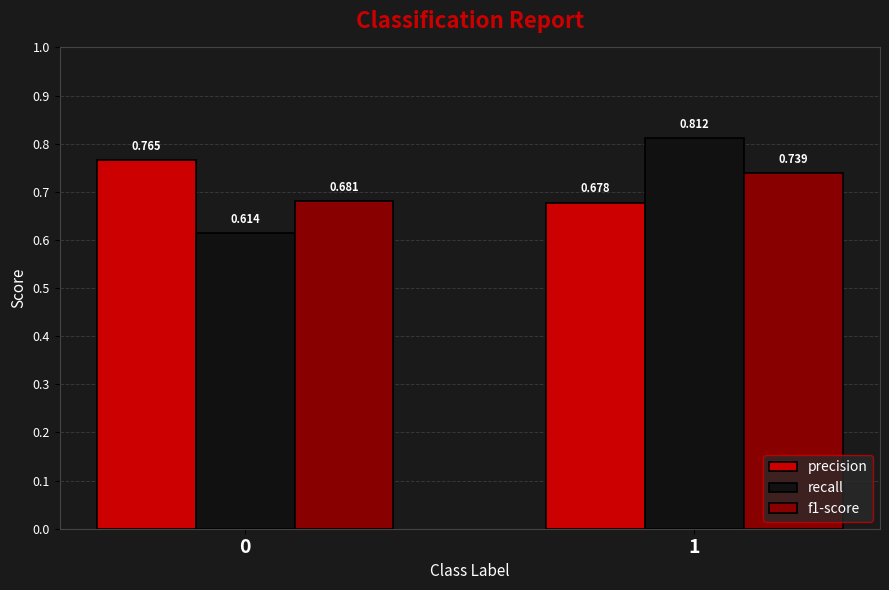

Are the bars horizontal?

No